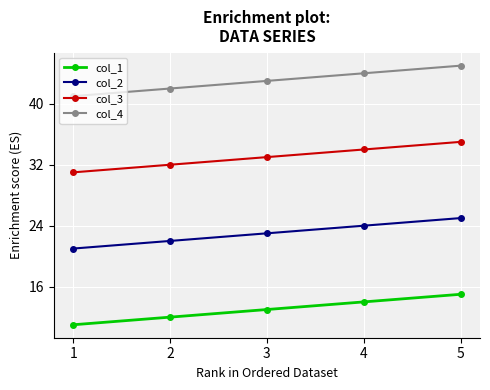

The col_4 series shows 60 at 2. True or false?

False